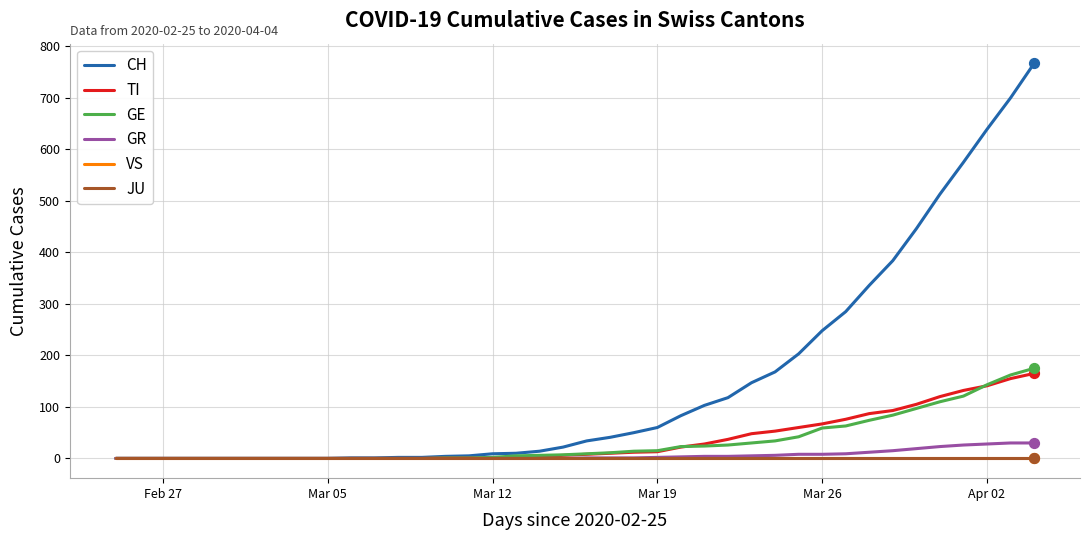

Which series has the largest total across all categories?

CH